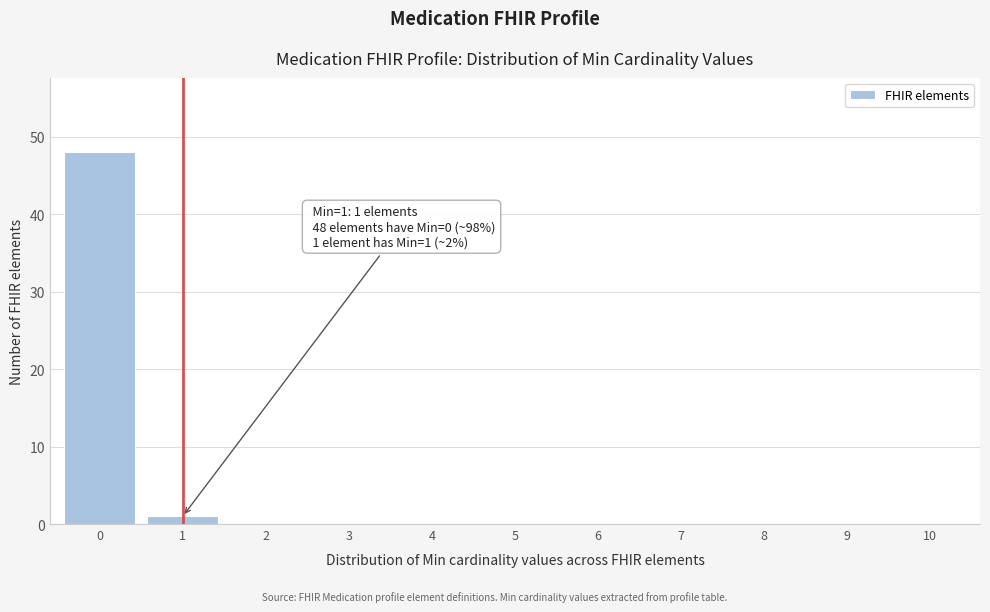

Reading left to right, extract all data points from this chart.

0=48	1=1	2=0	3=0	4=0	5=0	6=0	7=0	8=0	9=0	10=0